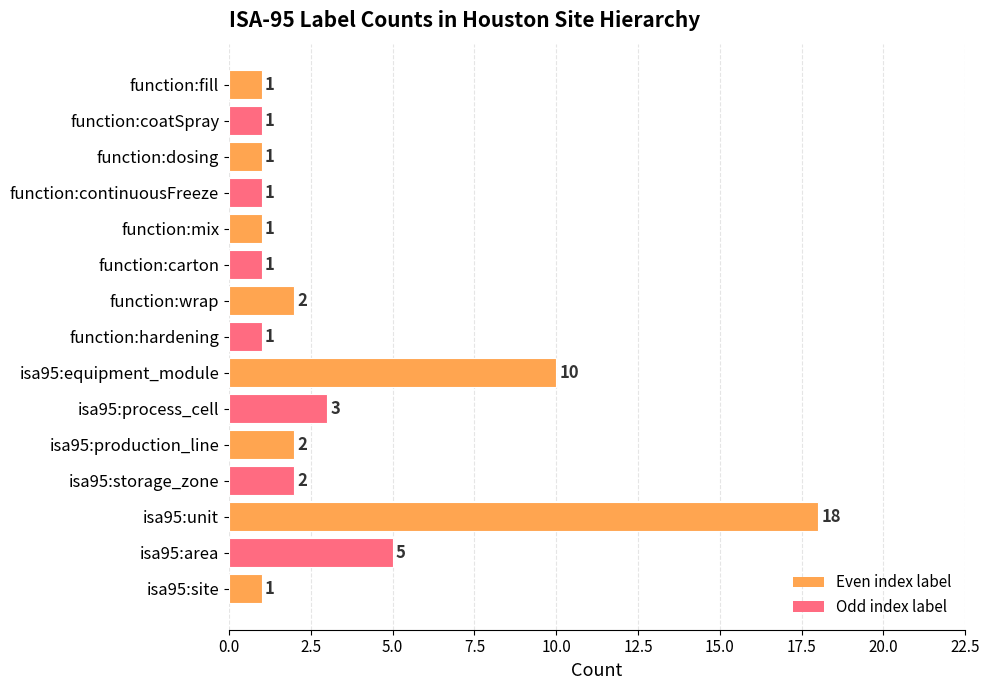

Which label corresponds to the largest value in the chart?

isa95:unit